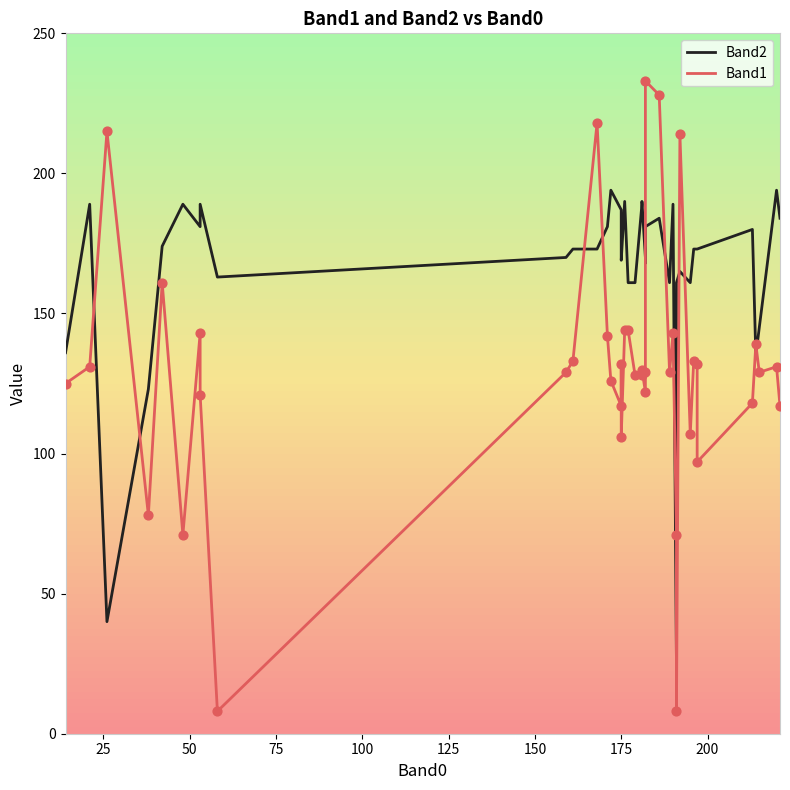

At how many categories does at least one series exceed 158?

35